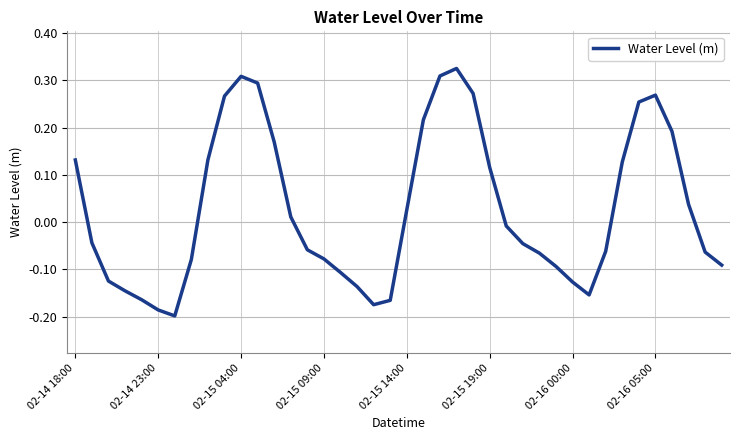

What is the difference between the maximum and minimum values?

0.5